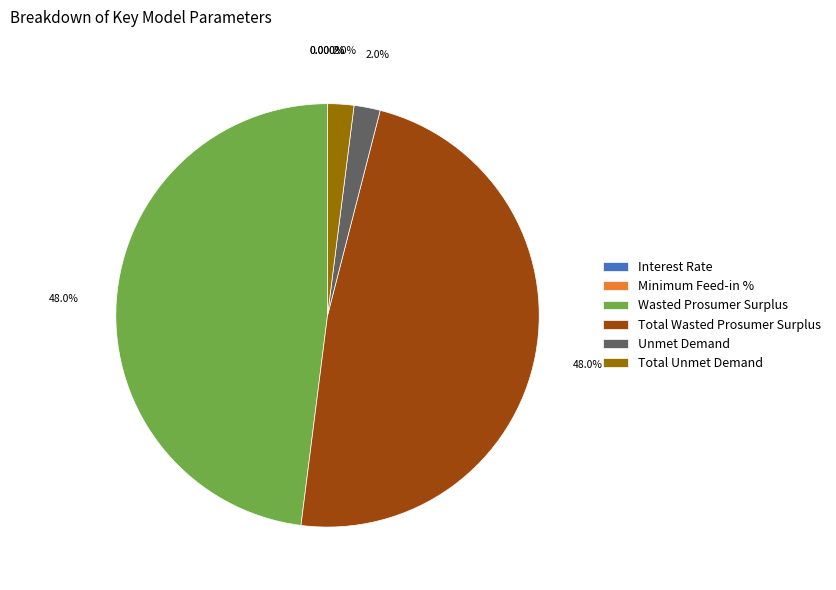

What percentage is the Wasted Prosumer Surplus slice, to the nearest percent?

48%